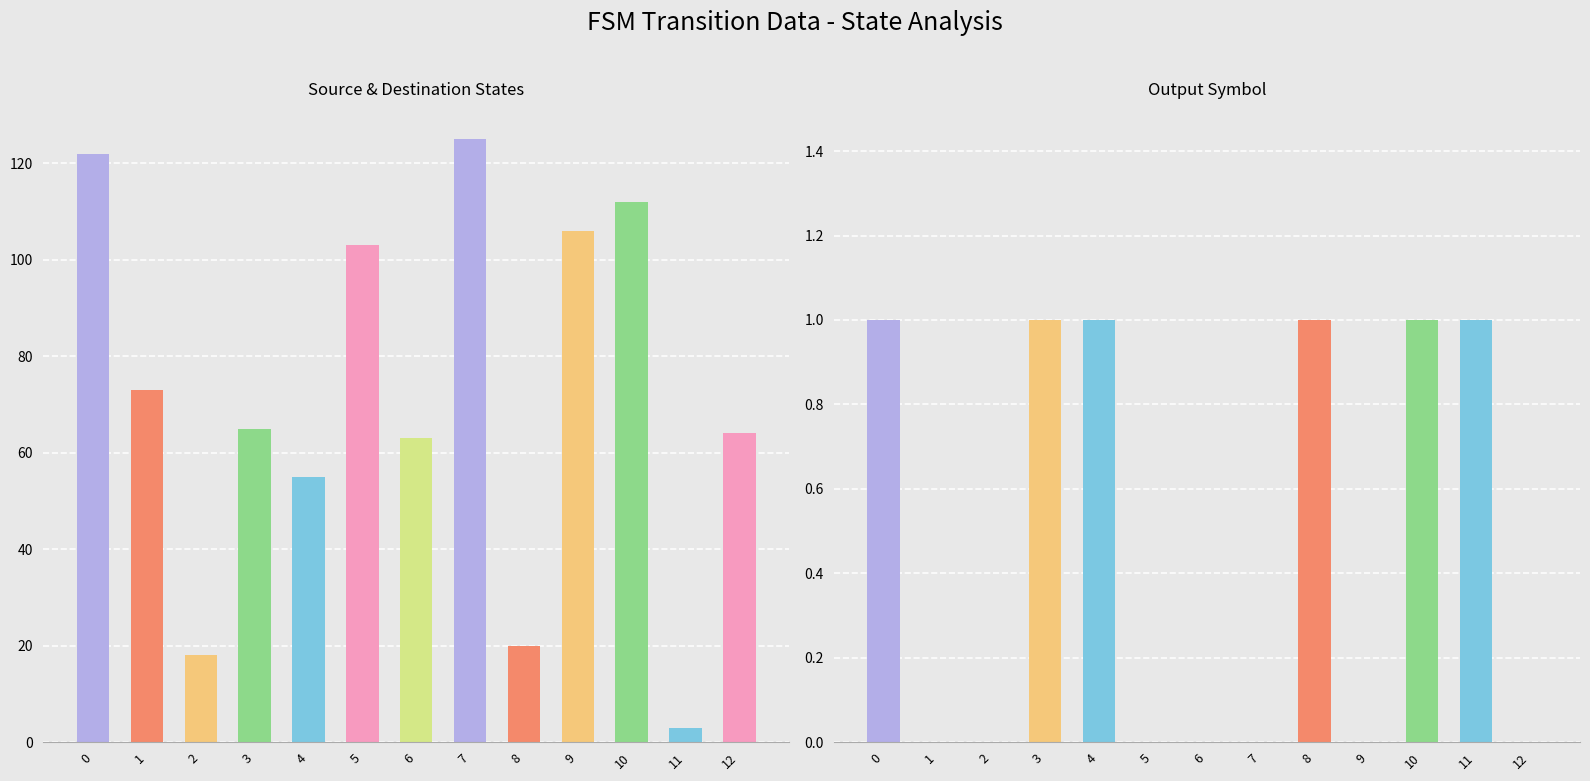

Reading left to right, what are all the values shown in this chart?

destination_state: 122	73	18	65	55	103	63	125	20	106	112	3	64
output_symbol: 1	0	0	1	1	0	0	0	1	0	1	1	0